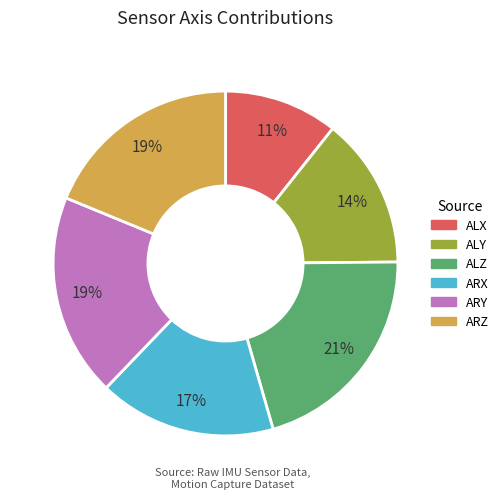

Is it true that ARZ is 19% of the pie?

True